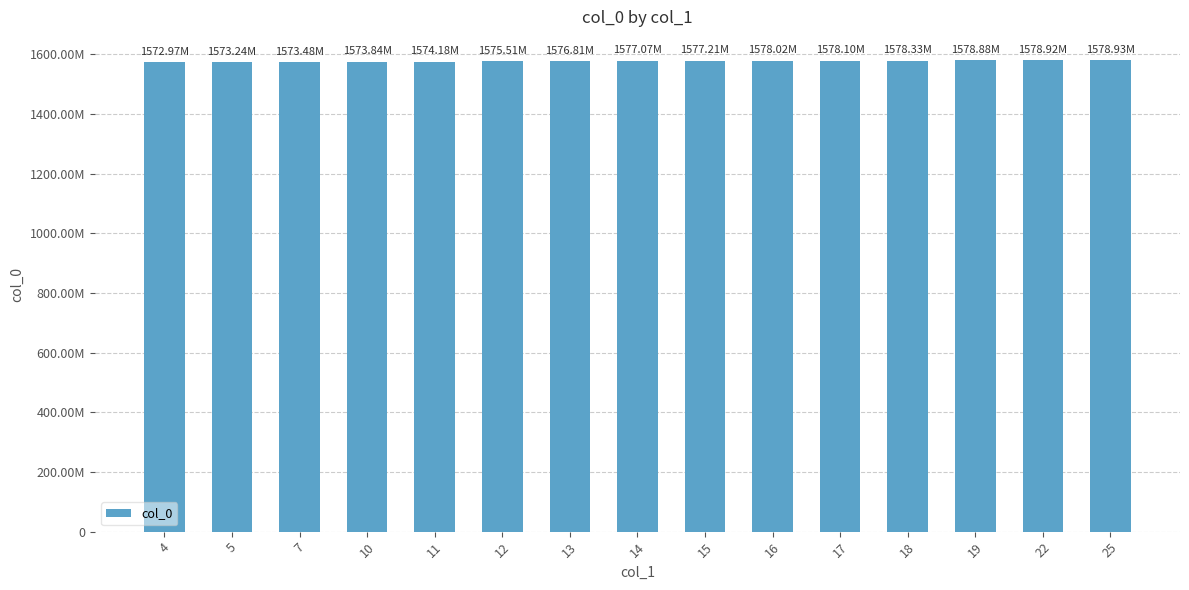

The chart shows a value of 802464044 at 4. True or false?

False